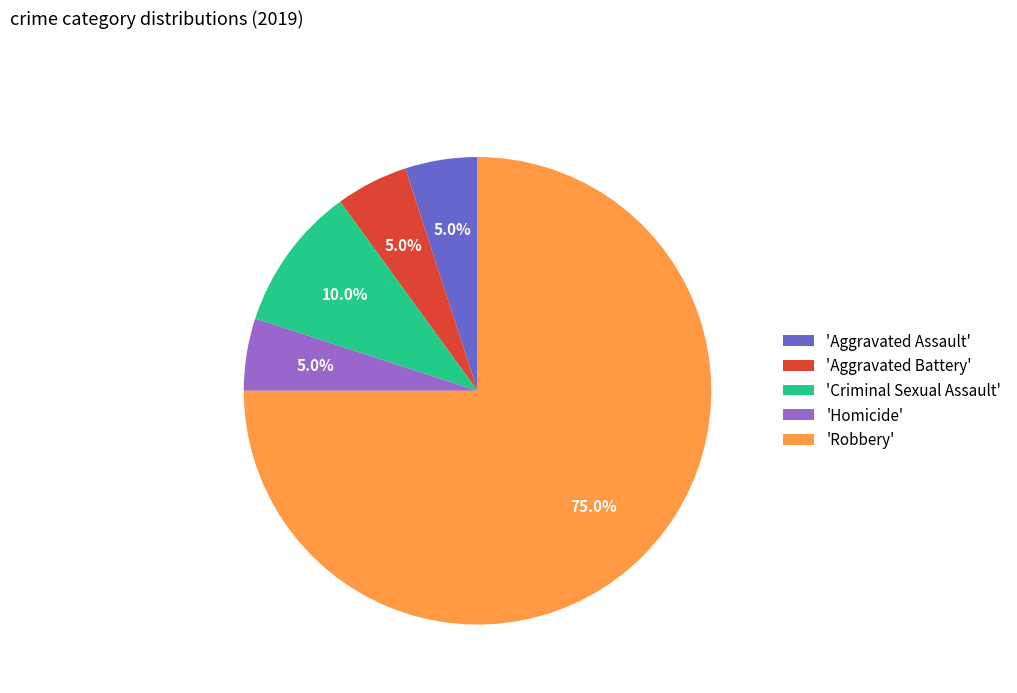

Which slice is the largest?

'Robbery'